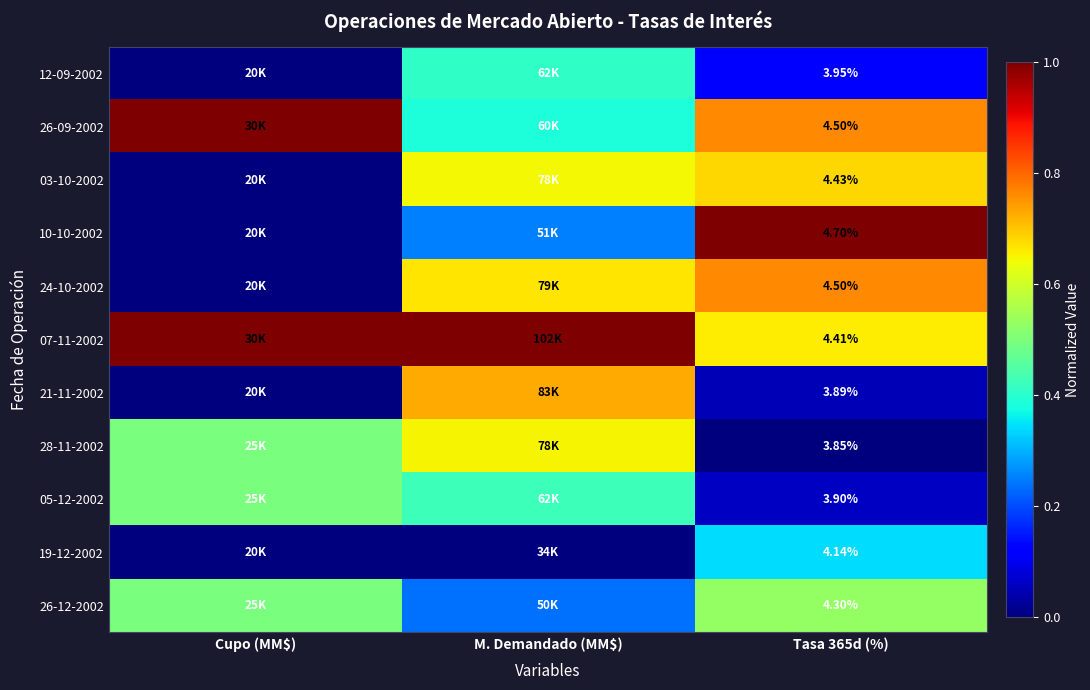

Is the value of 28-11-2002 at Tasa 365d (%) greater than the value of 26-12-2002 at Tasa 365d (%)?

No